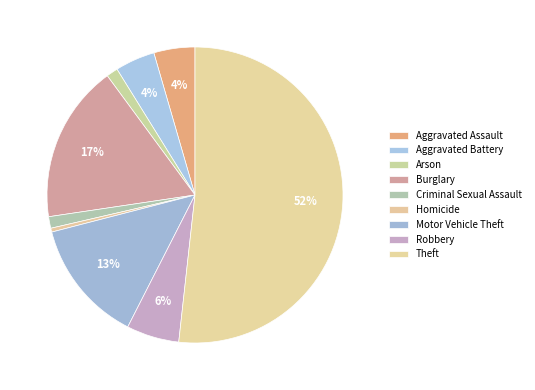

Approximately how many times larger is the value at Theft compared to Aggravated Battery?

11.9